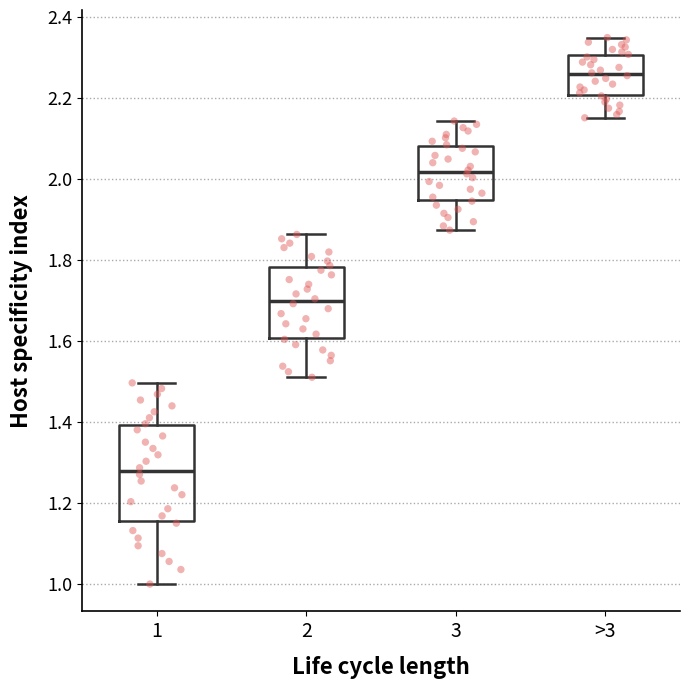

Which box's median line is the highest?

>3